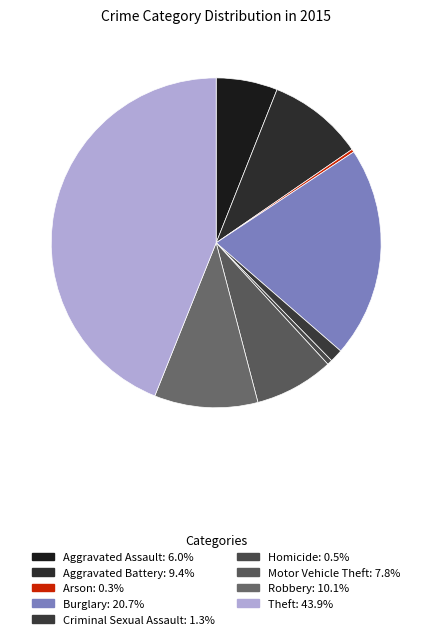

Which category has the biggest portion of the pie?

Theft